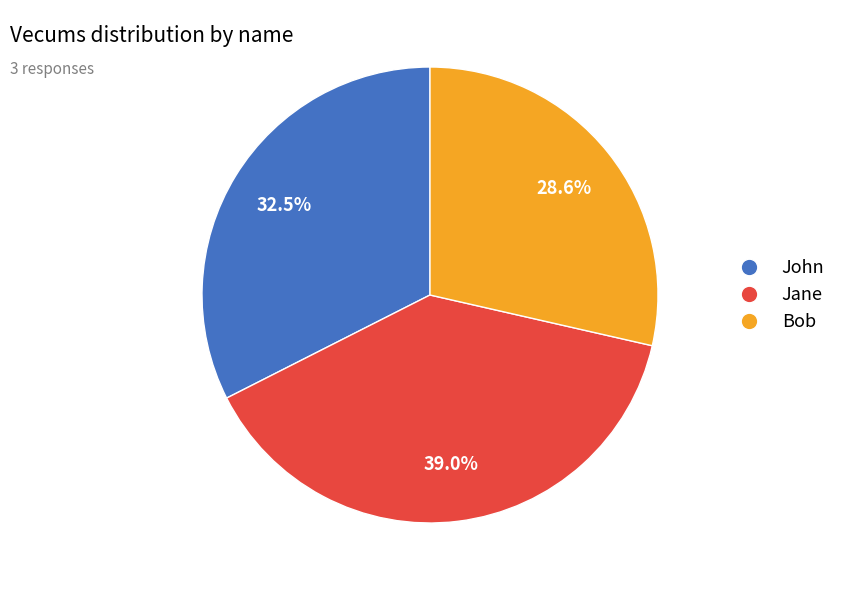

Which slice is the smallest?

Bob